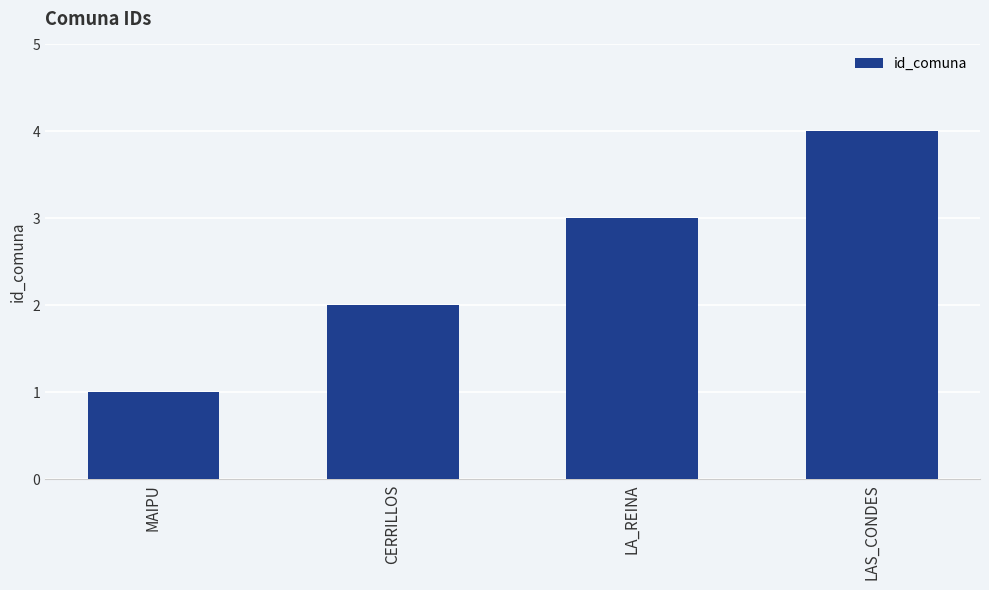

Is it true that the value at LAS_CONDES is 6?

False